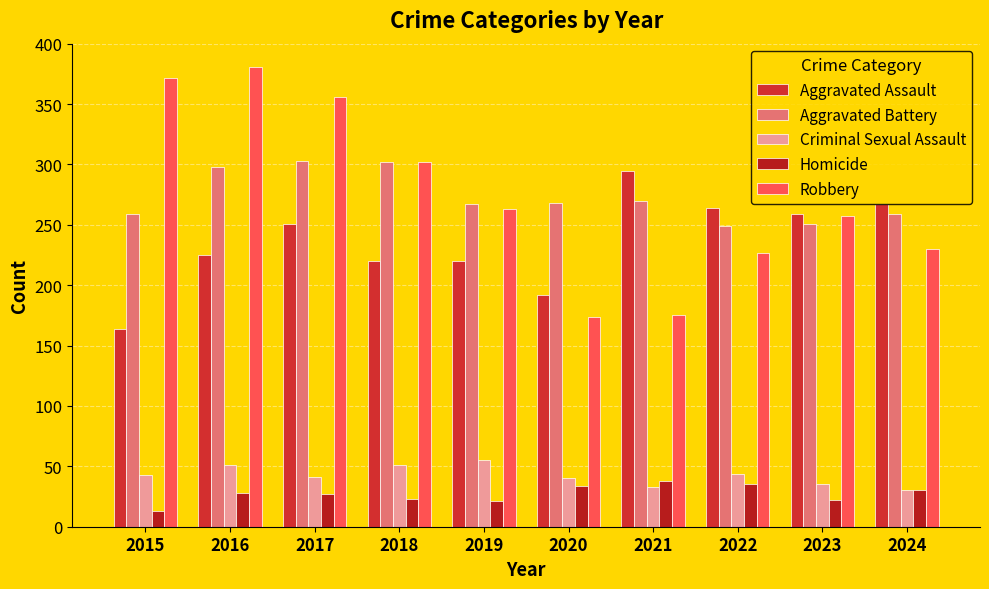

The value of Criminal Sexual Assault at 2018 is 35. True or false?

False